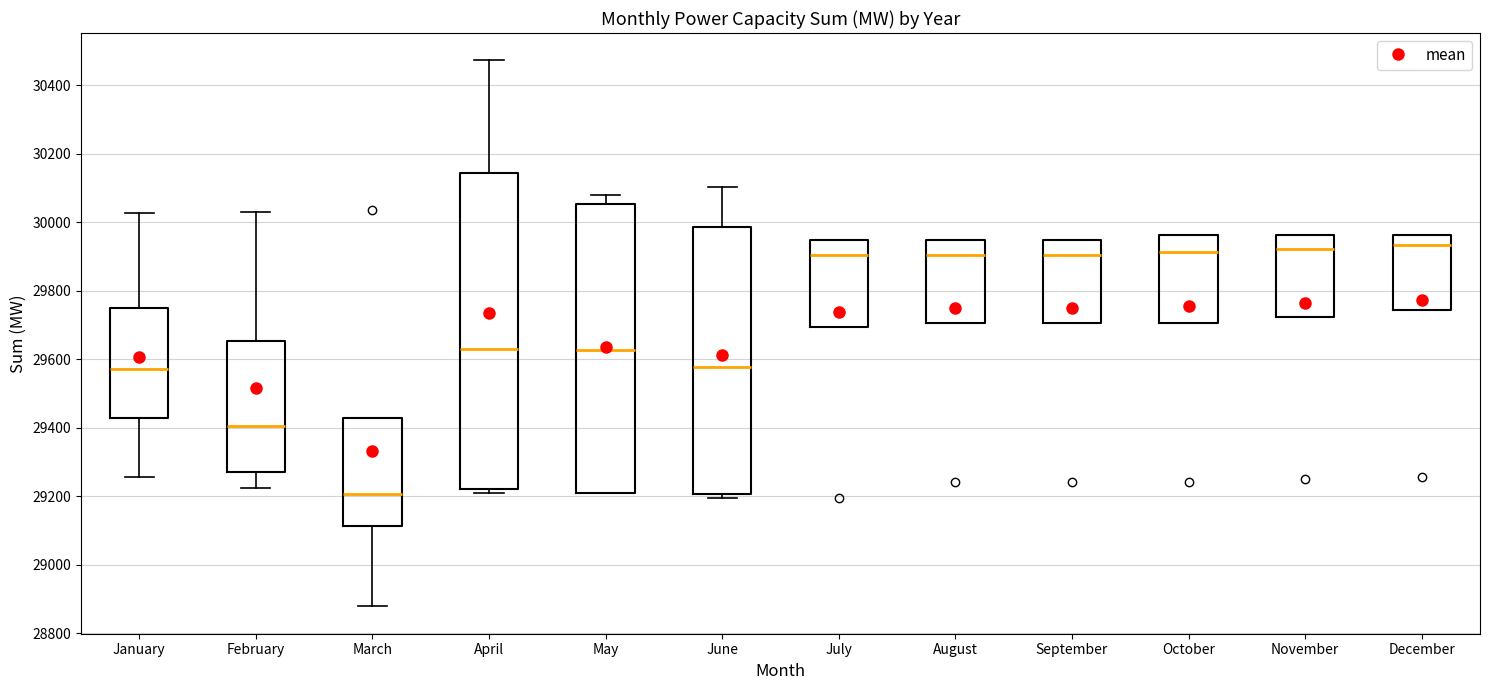

Reading left to right, transcribe this box plot: for each box, give where its median line is, the range the box spans, and where its two whiskers end, as read against the y-axis. The values are not printed on the chart, so give them approximately, as read against the axis.

January: median 29580, box 29420 to 29740, whiskers 29260 to 30020
February: median 29400, box 29260 to 29660, whiskers 29220 to 30020
March: median 29200, box 29120 to 29420, whiskers 28880 to 29420
April: median 29620, box 29220 to 30140, whiskers 29200 to 30480
May: median 29620, box 29200 to 30060, whiskers 29200 to 30080
June: median 29580, box 29200 to 29980, whiskers 29200 (just below the box's lower edge) to 30100
July: median 29900, box 29700 to 29940, whiskers 29700 to 29940
August: median 29900, box 29700 to 29940, whiskers 29700 to 29940
September: median 29900, box 29700 to 29940, whiskers 29700 to 29940
October: median 29920, box 29700 to 29960, whiskers 29700 to 29960
November: median 29920, box 29720 to 29960, whiskers 29720 to 29960
December: median 29940, box 29740 to 29960, whiskers 29740 to 29960